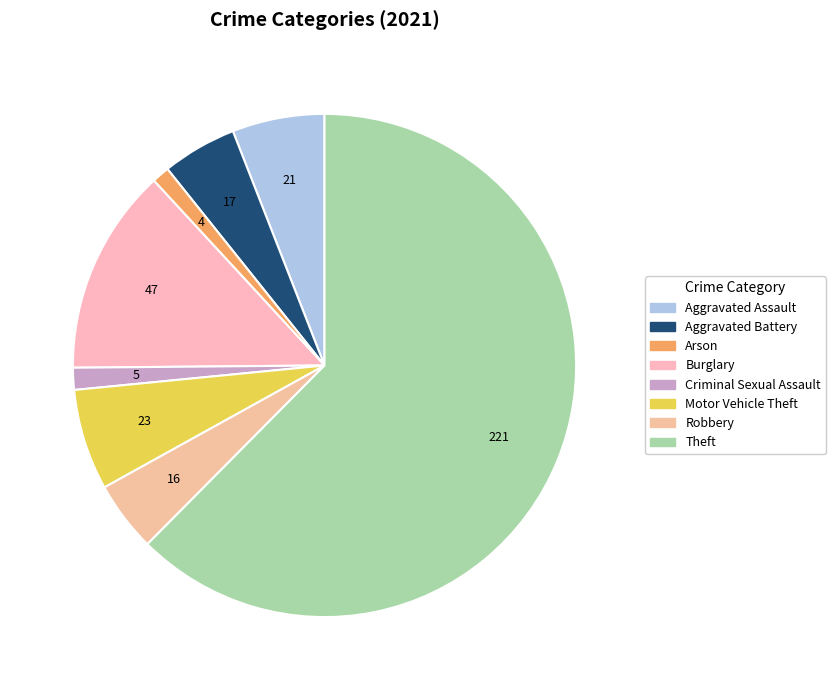

Which slice represents more than half of the pie?

Theft